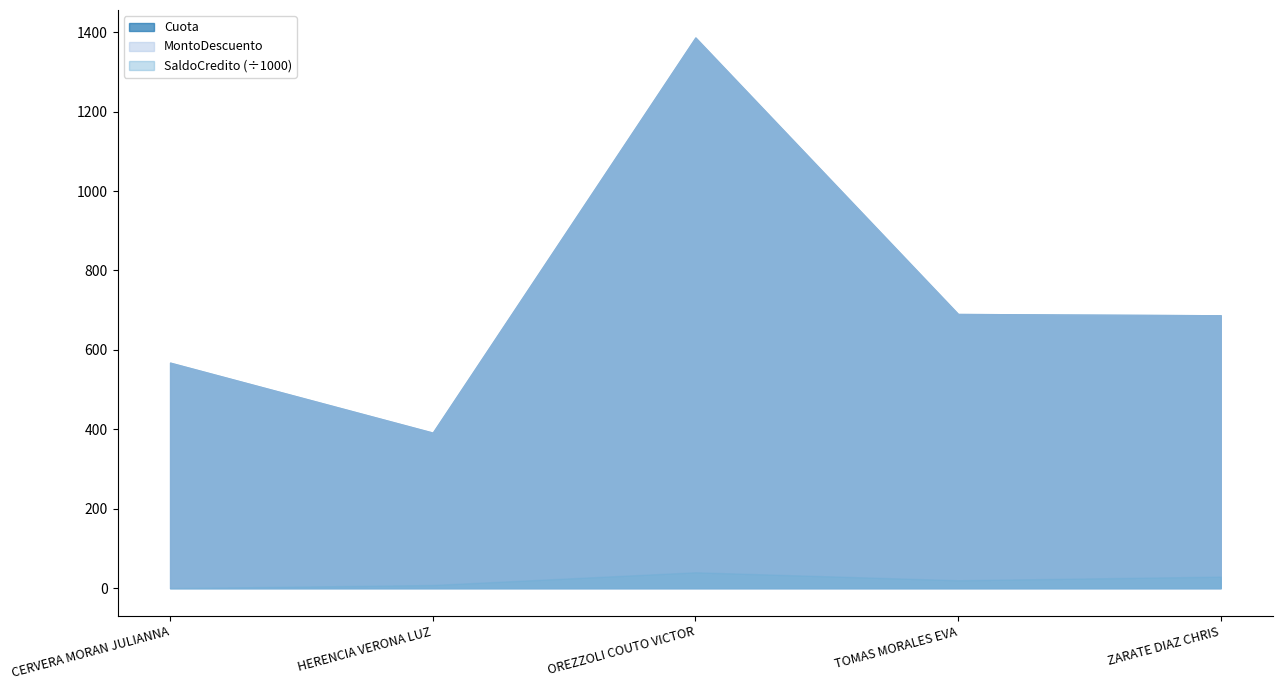

What is the sum of all MontoDescuento values?

3723.9